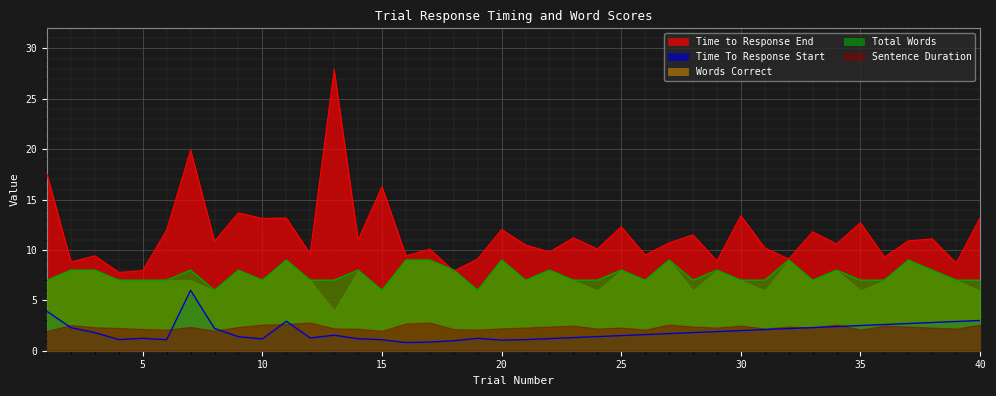

Which series has the largest total across all categories?

Time to Response End